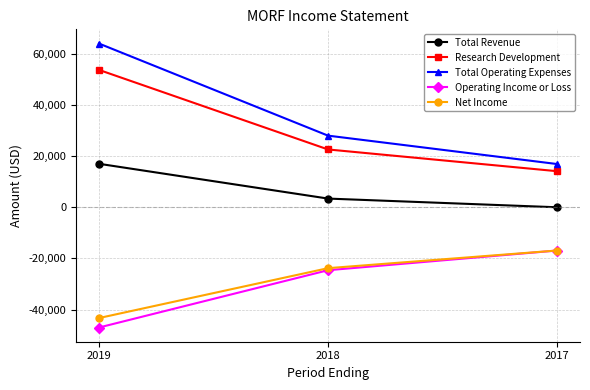

What is the difference between the highest and lowest values at 2019?

111000